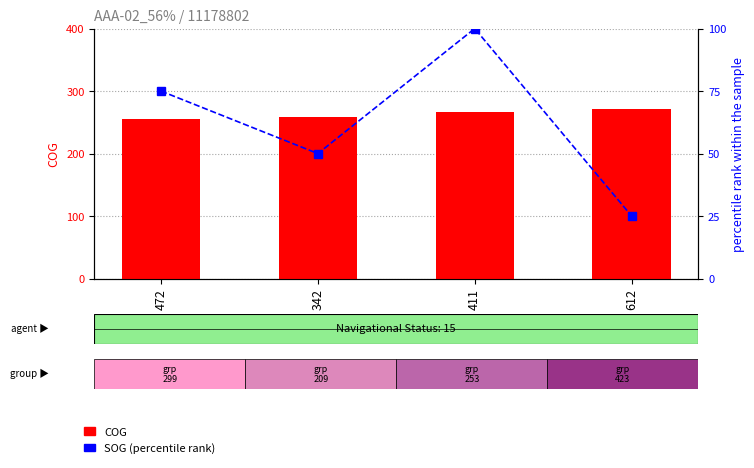

At which label is SOG (percentile rank) closest to 62?

342